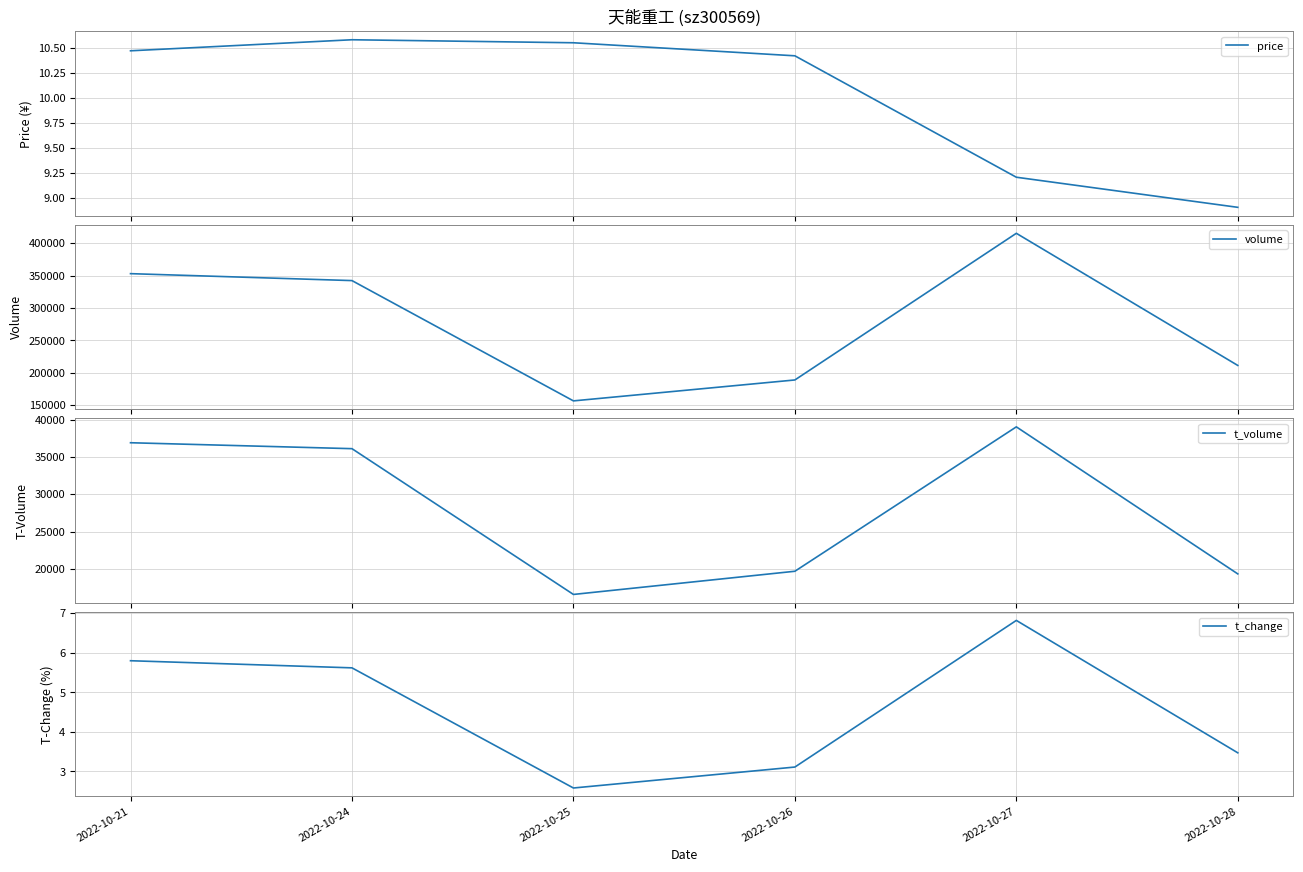

What is the value of the price point at the 5th from the left?

9.2